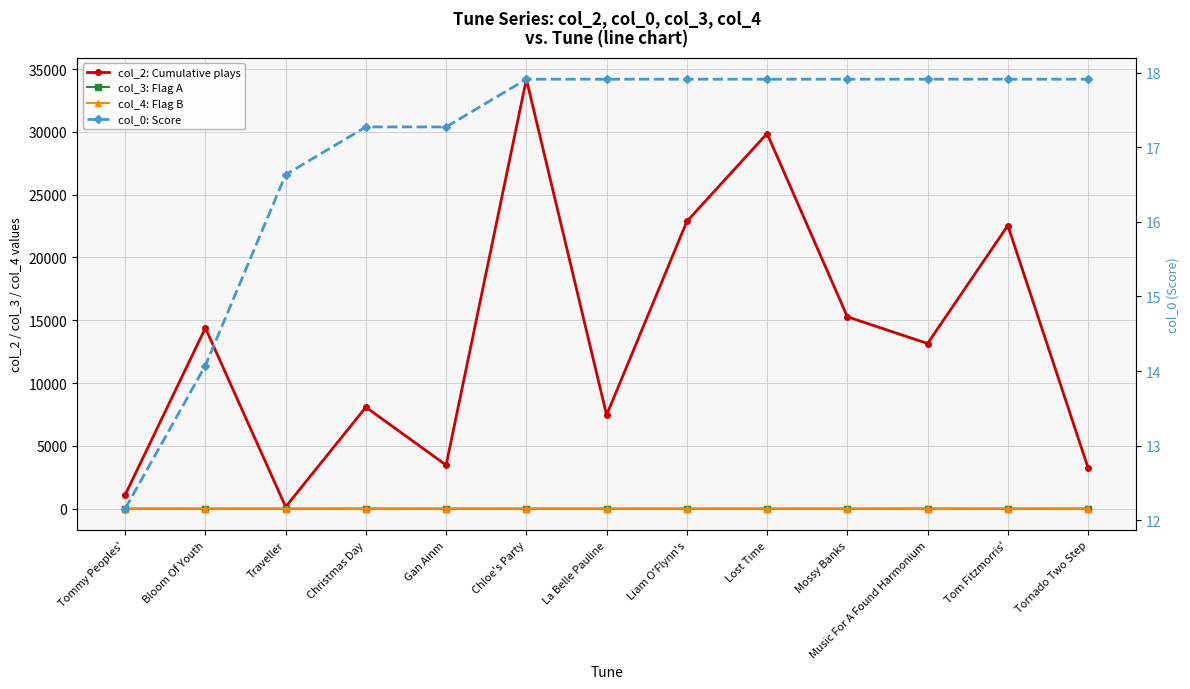

Count the col_4: Flag B values in the range 0 to 1.

13